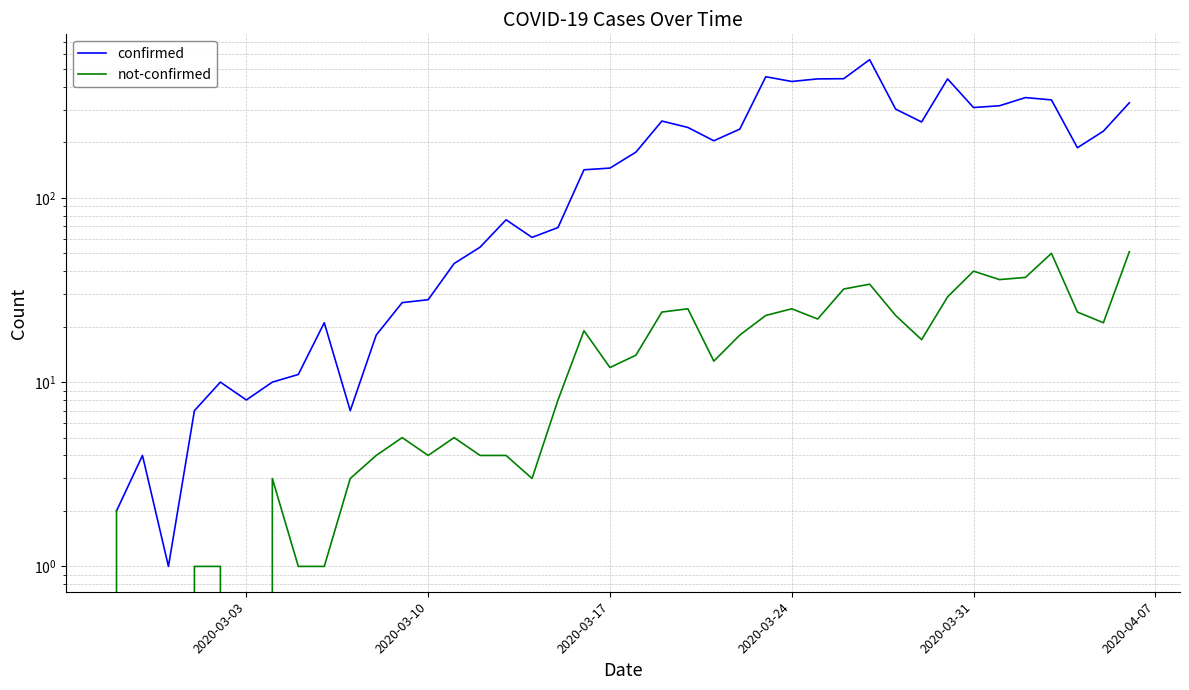

What is the greatest value displayed?

562